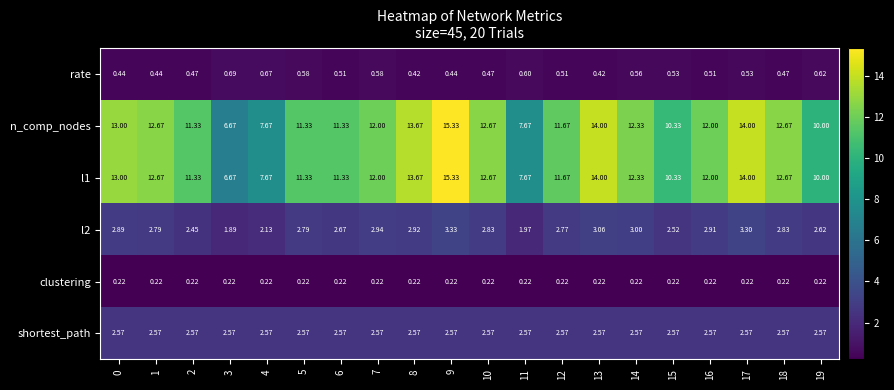

Which label corresponds to the largest value in the chart?

9